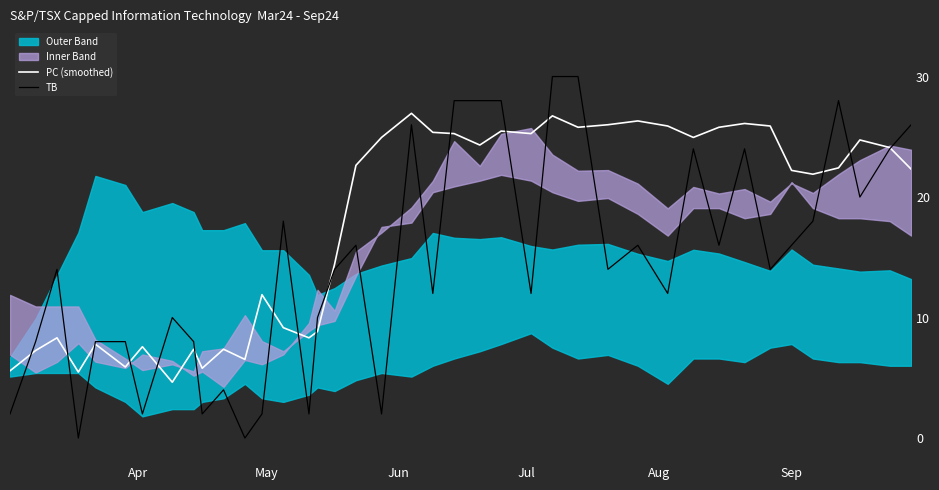

How many lines are shown in the chart?

2